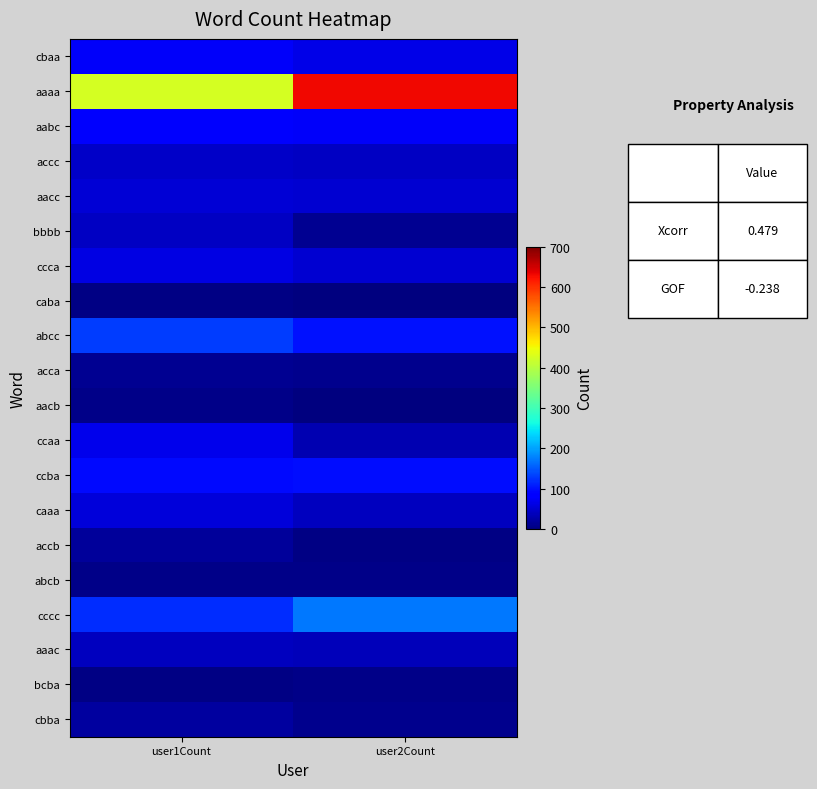

Reading right to left, transcribe all the data shown in this chart.

cbaa: user2Count=63	user1Count=75
aaaa: user2Count=629	user1Count=426
aabc: user2Count=74	user1Count=79
accc: user2Count=42	user1Count=44
aacc: user2Count=51	user1Count=53
bbbb: user2Count=13	user1Count=43
ccca: user2Count=51	user1Count=62
caba: user2Count=1	user1Count=5
abcc: user2Count=100	user1Count=131
acca: user2Count=10	user1Count=11
aacb: user2Count=1	user1Count=8
ccaa: user2Count=32	user1Count=67
ccba: user2Count=96	user1Count=93
caaa: user2Count=40	user1Count=55
accb: user2Count=5	user1Count=18
abcb: user2Count=7	user1Count=6
cccc: user2Count=172	user1Count=118
aaac: user2Count=36	user1Count=40
bcba: user2Count=7	user1Count=4
cbba: user2Count=9	user1Count=21